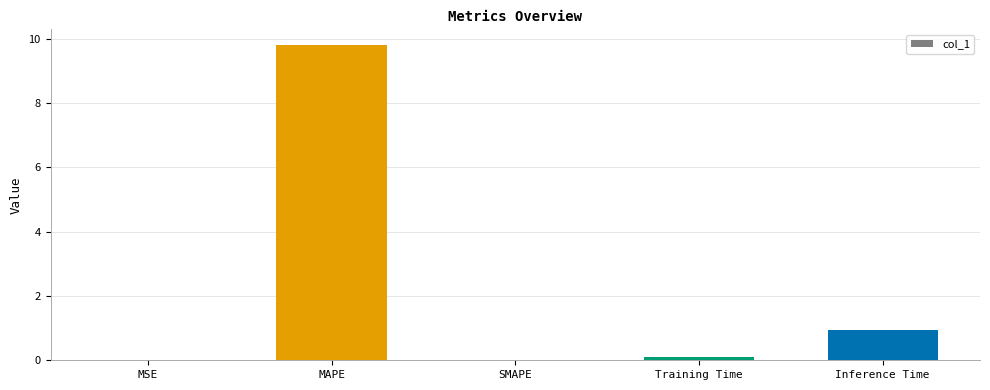

The chart shows a value of 0.1 at Training Time. True or false?

True